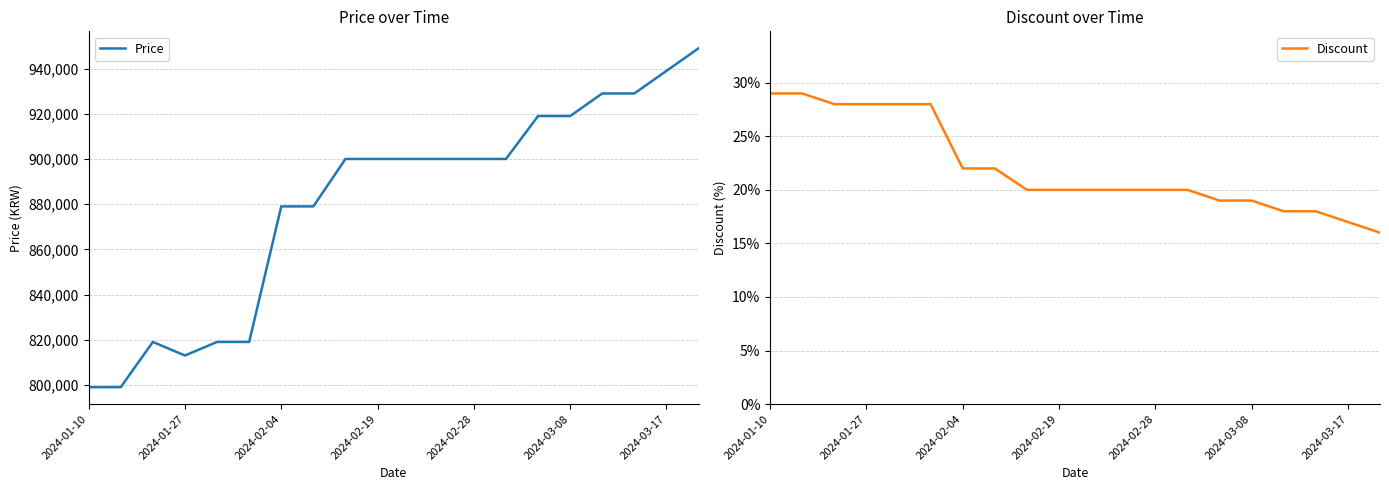

At which category does the chart reach its peak across all series?

19